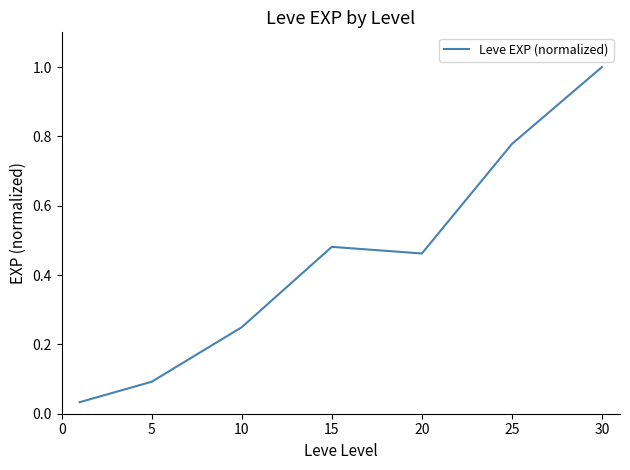

True or false: there are more than 1 points higher than both neighbors.

False